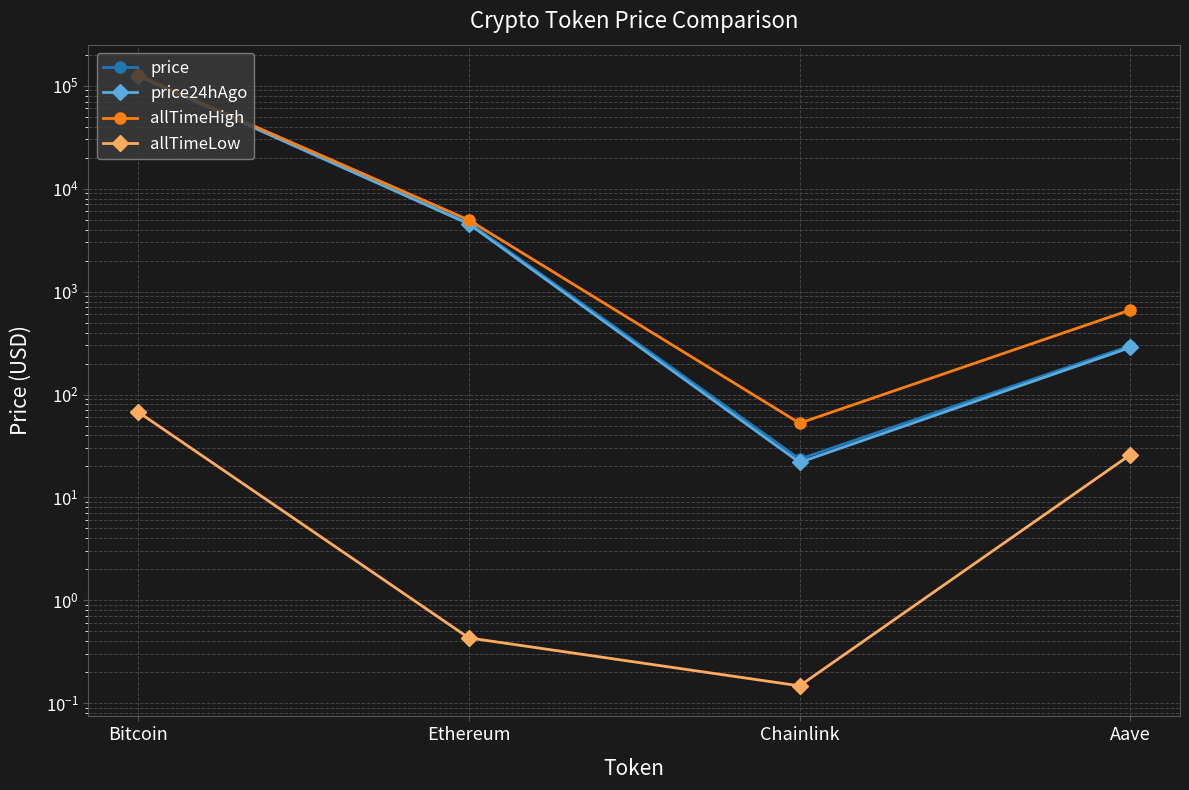

What is the value of the price24hAgo point at the 3rd from the left?

21.9